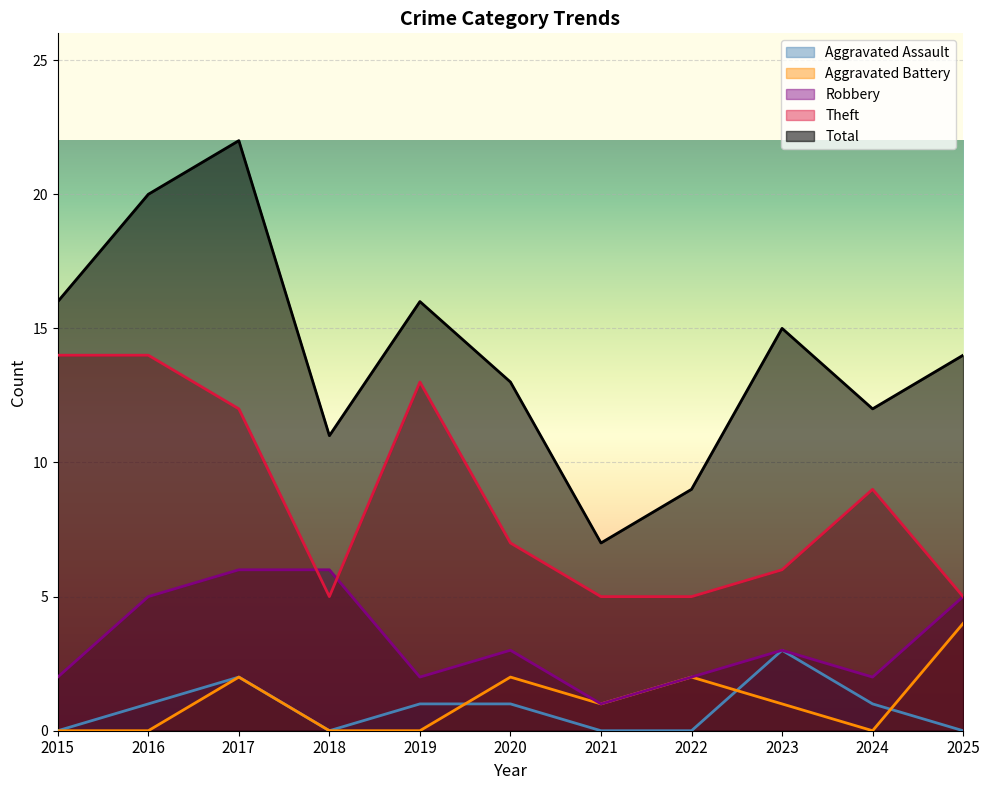

List the labels in order of Robbery value, largest first.

2017, 2018, 2016, 2025, 2020, 2023, 2015, 2019, 2022, 2024, 2021